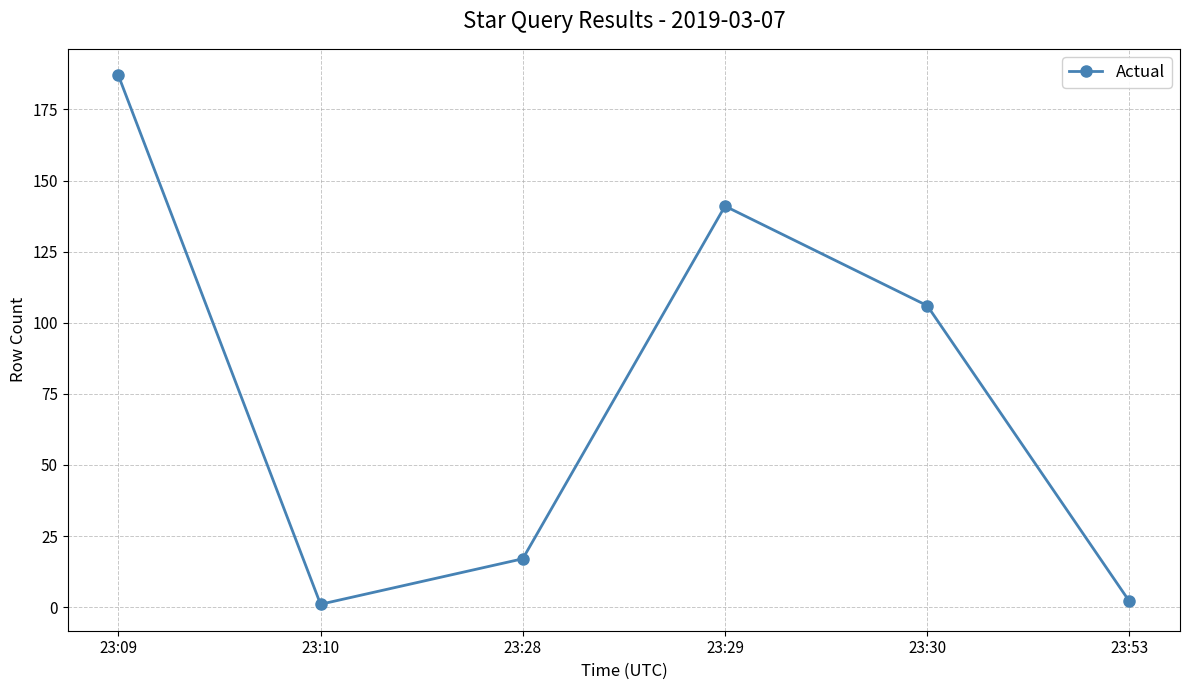

At which category does the data reach its first local valley?

23:10